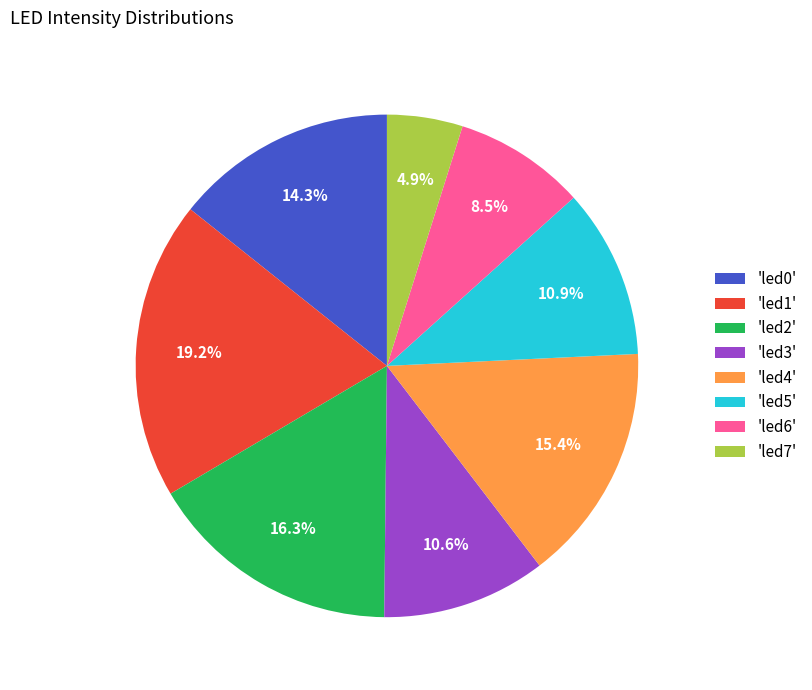

Which slice is the smallest?

'led7'